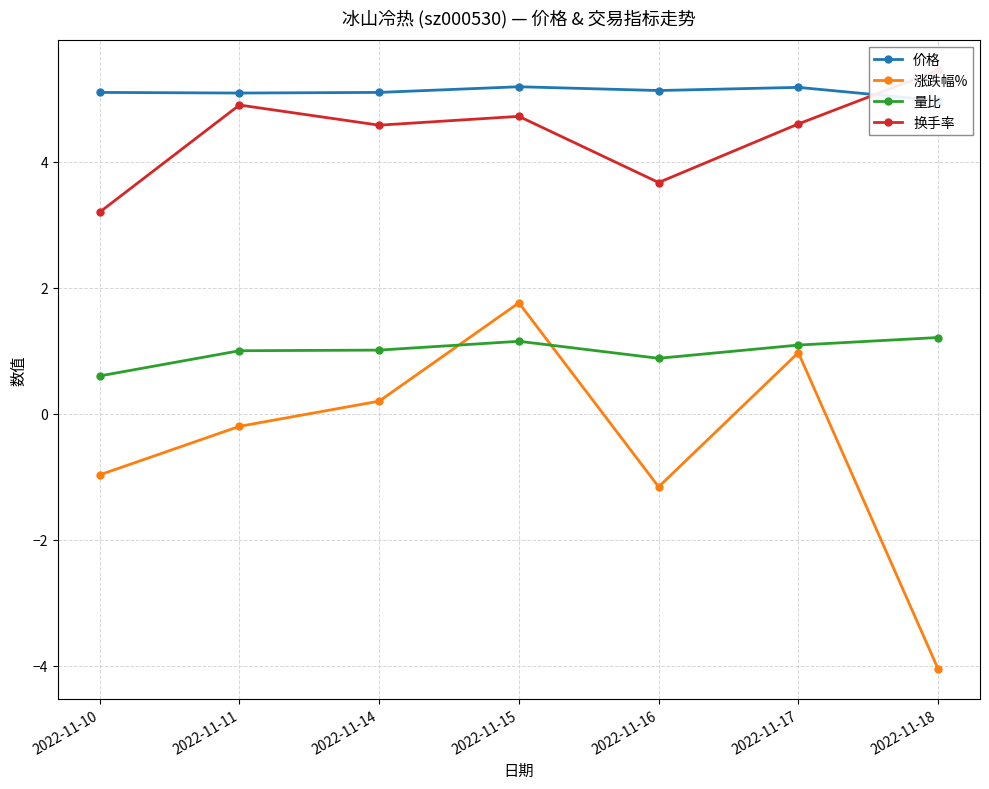

What is the greatest value displayed?

5.5